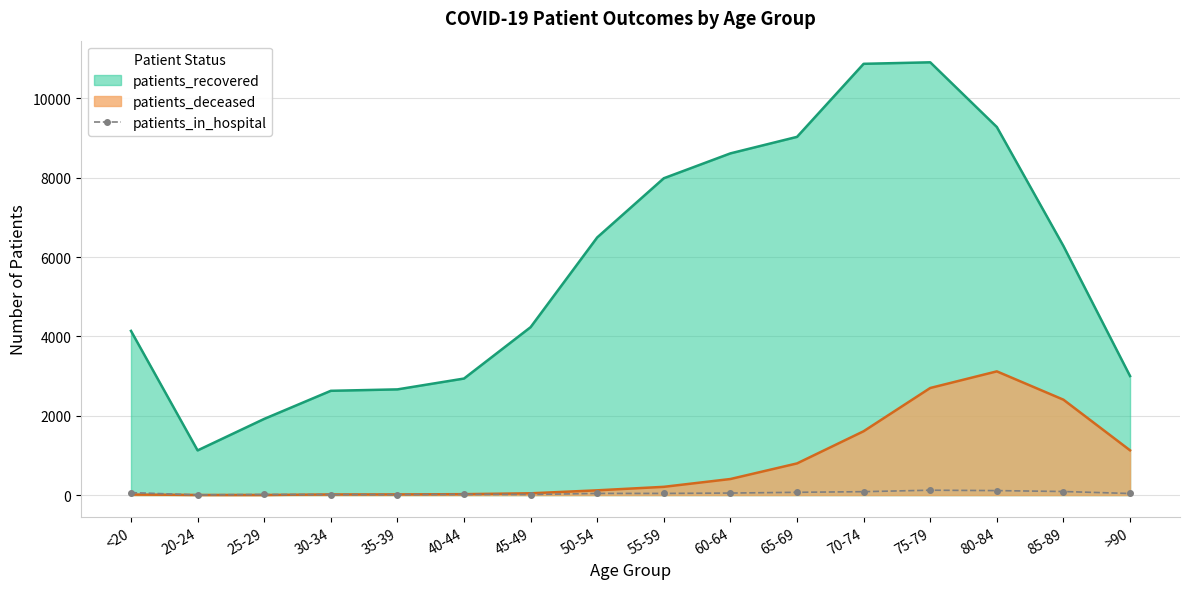

Does the chart have visible grid lines?

Yes